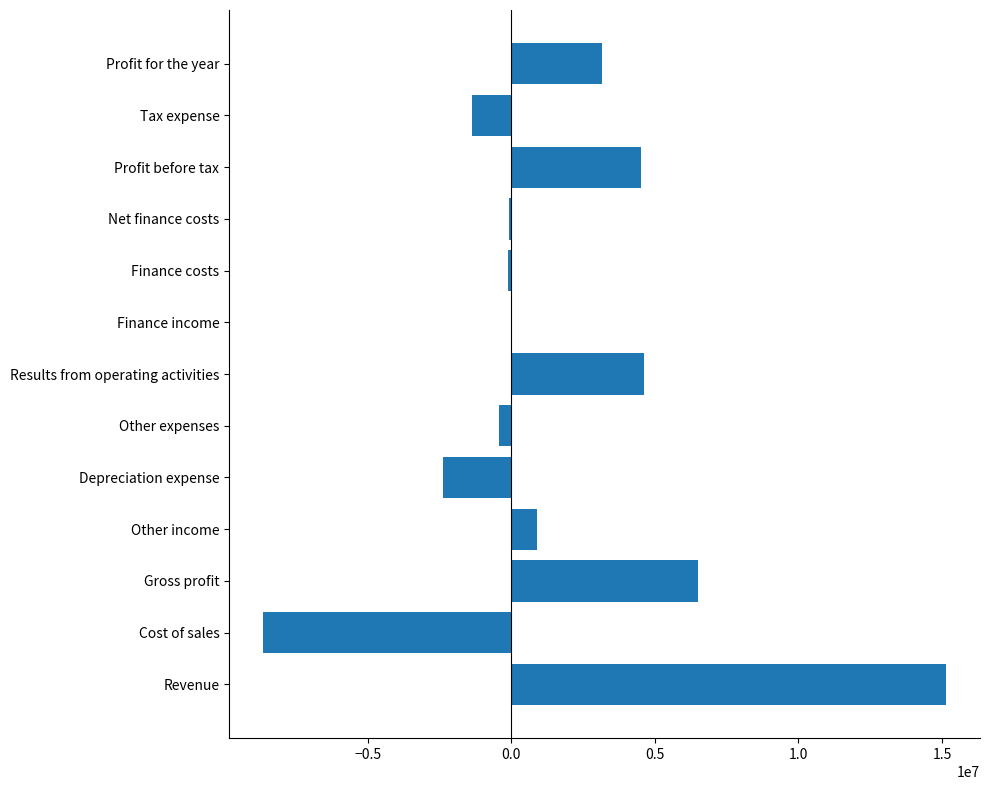

Which label corresponds to the largest value in the chart?

Revenue